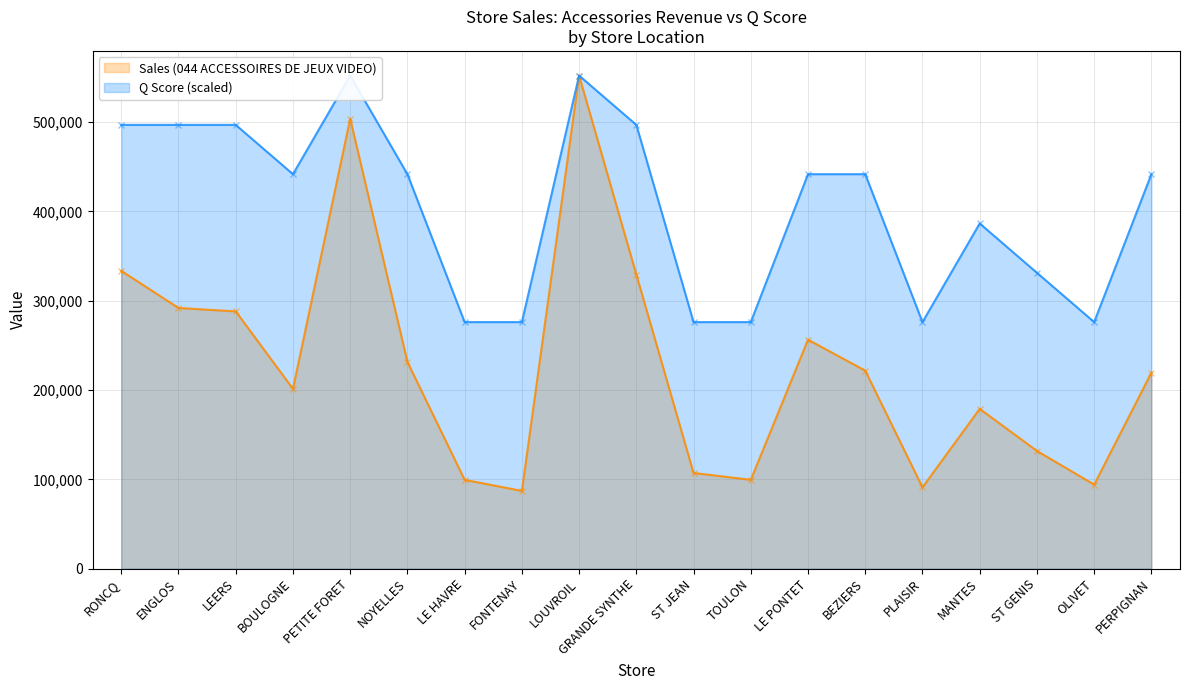

Count the number of categories in the chart.

19